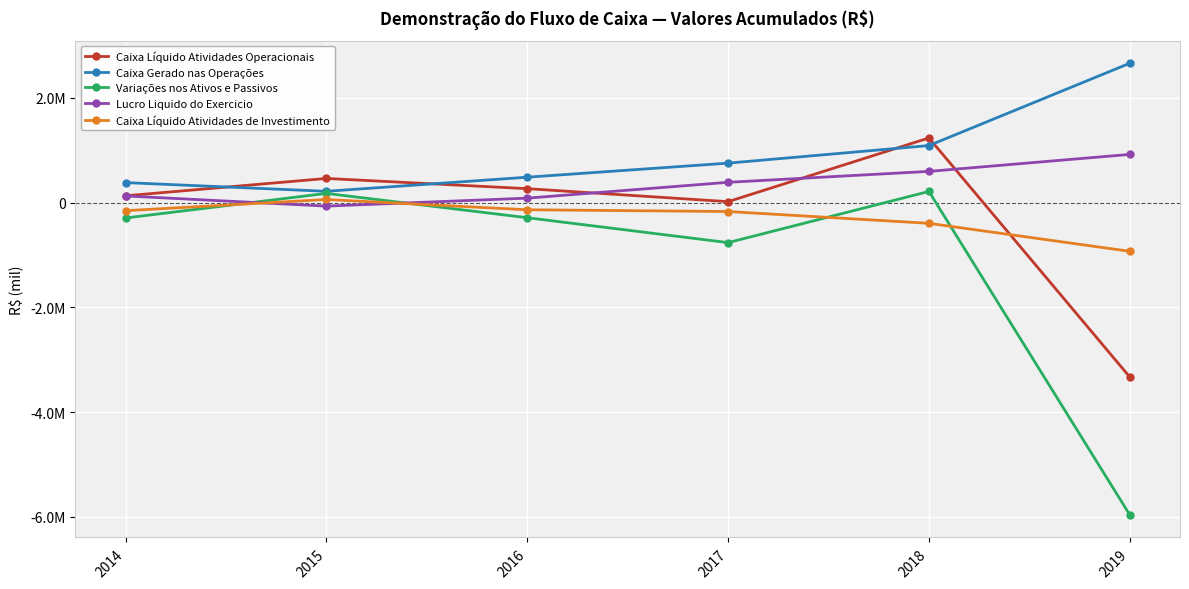

What is the spread (max minus min) of values at 2019?

8623272